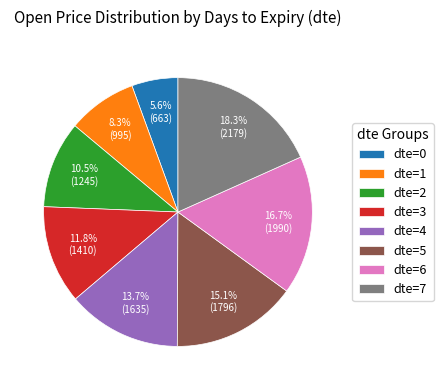

Is there a majority slice in this chart?

No